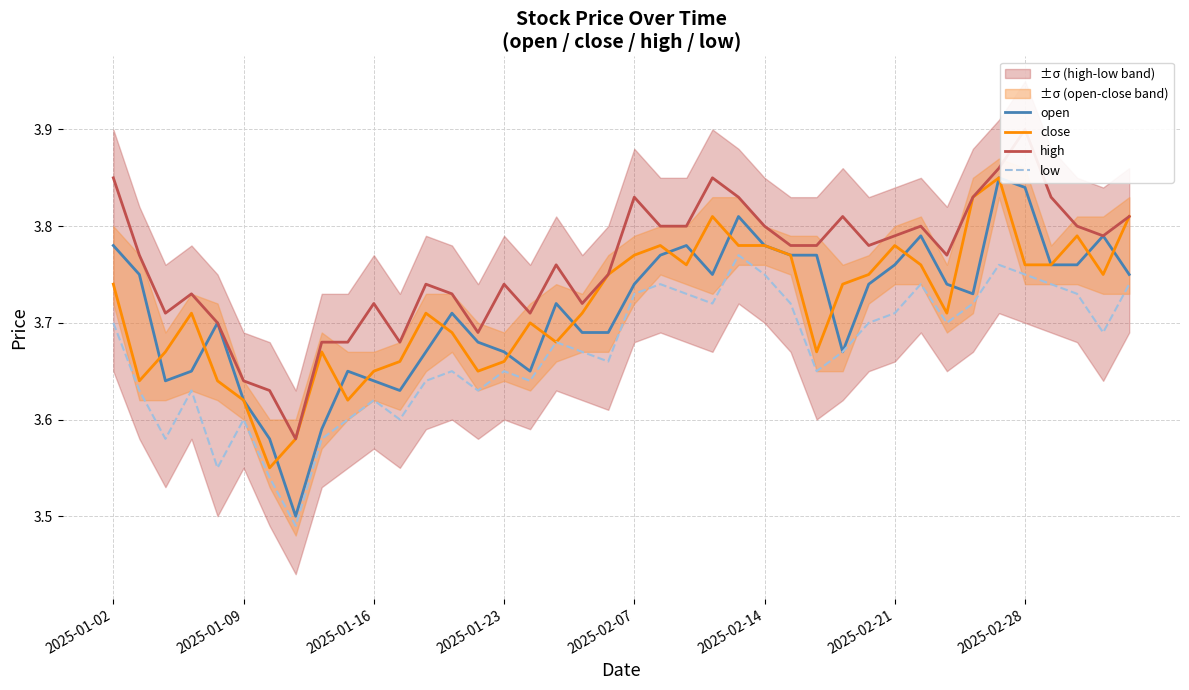

How many interior local valleys does the open series have?

7